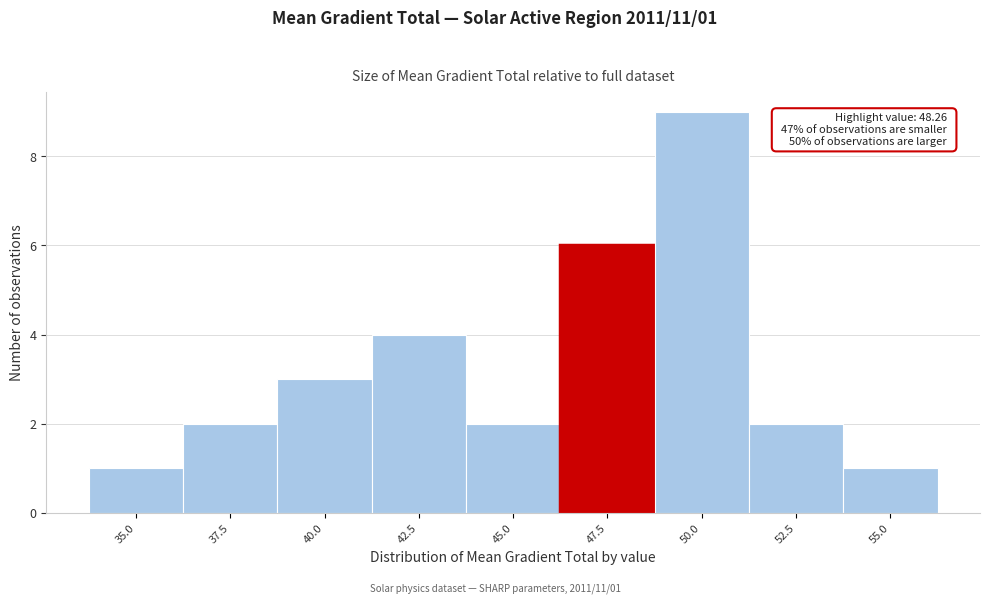

Reading left to right, list all the values displayed in this chart.

1	2	3	4	2	6	9	2	1